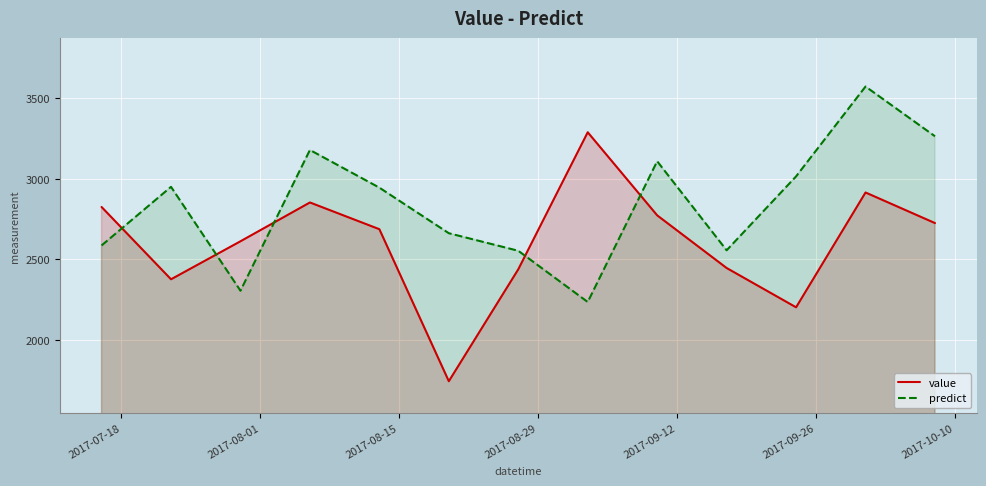

In value, how many points are lower than both neighbors (excluding endpoints)?

3